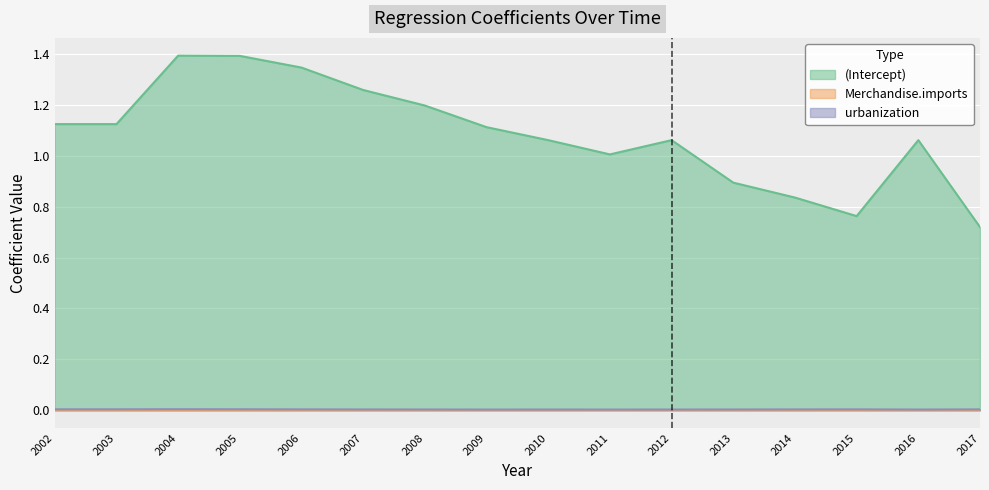

Which series has the largest range (max minus min)?

(Intercept)